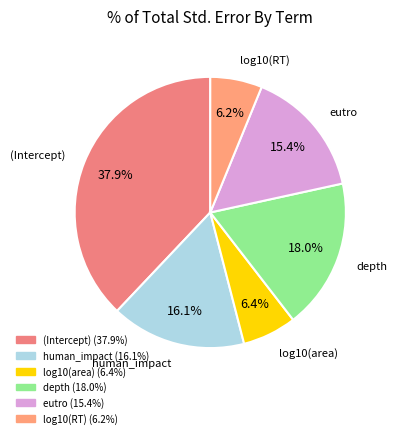

Which slice is the largest?

(Intercept)